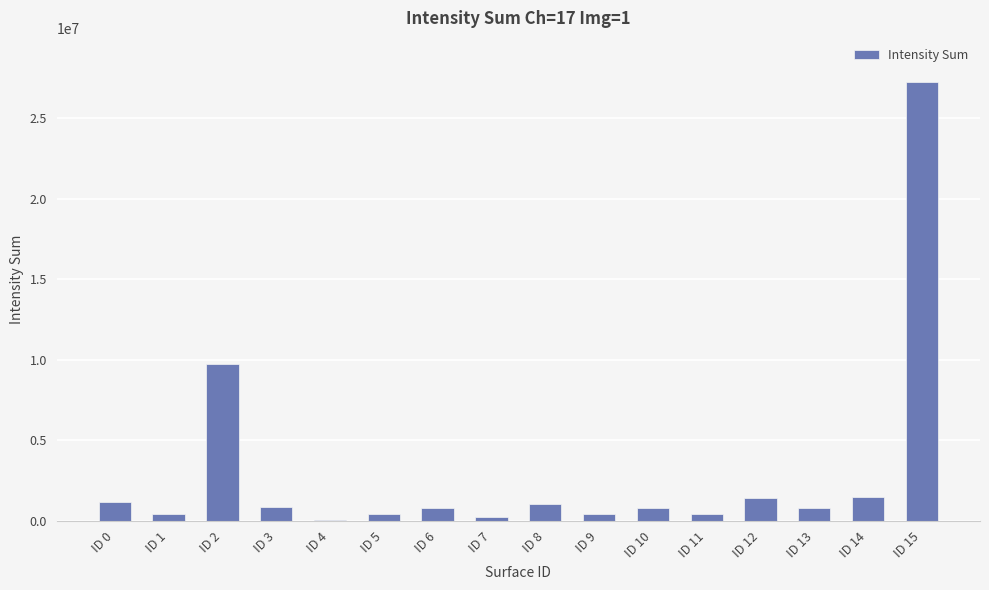

Which has a higher value, ID 6 or ID 4?

ID 6